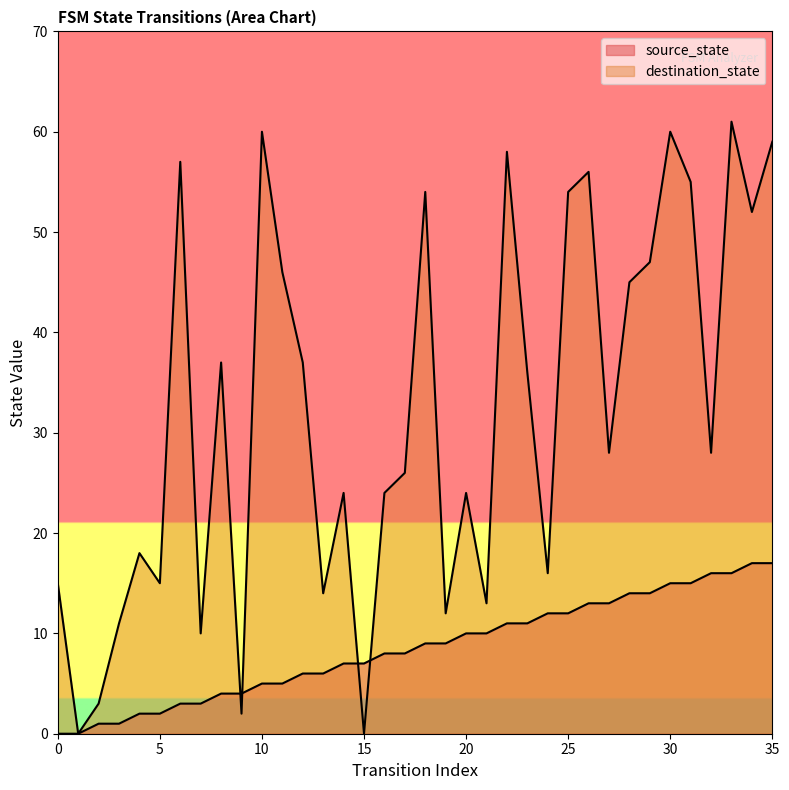

At which label is destination_state closest to 30?

27